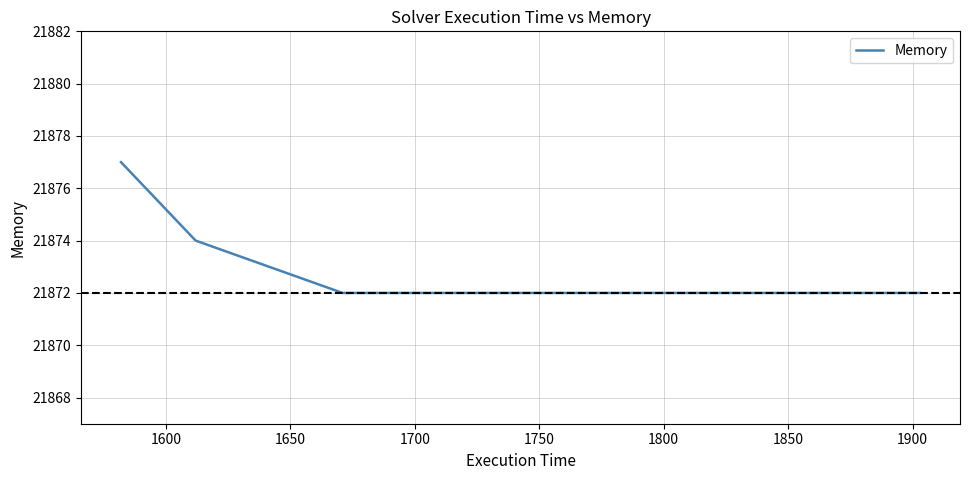

What is the difference between the maximum and minimum values?

5